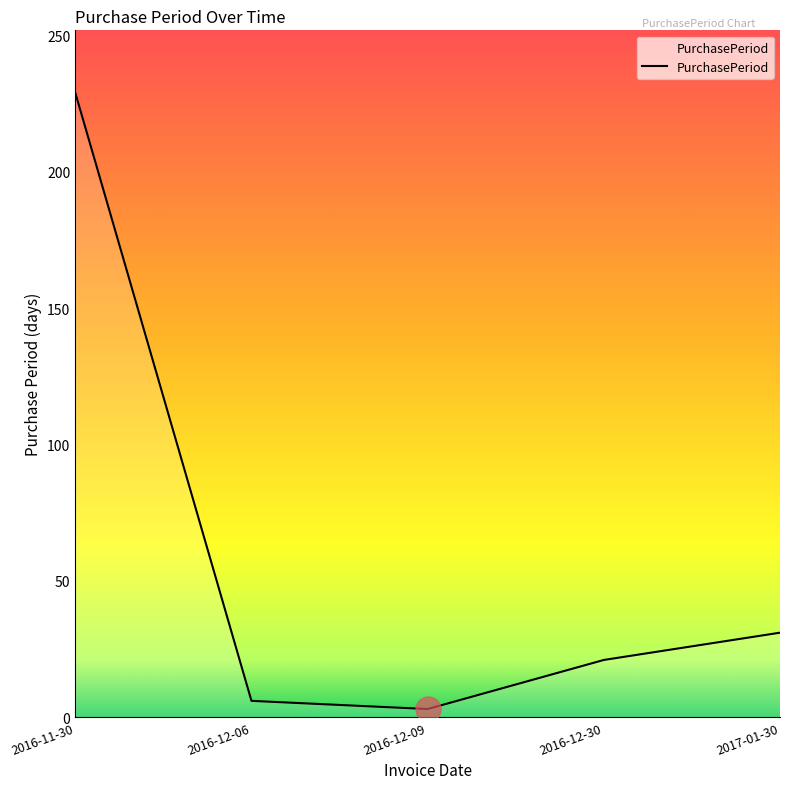

Rank the categories by value from highest to lowest.

2016-11-30, 2017-01-30, 2016-12-30, 2016-12-06, 2016-12-09